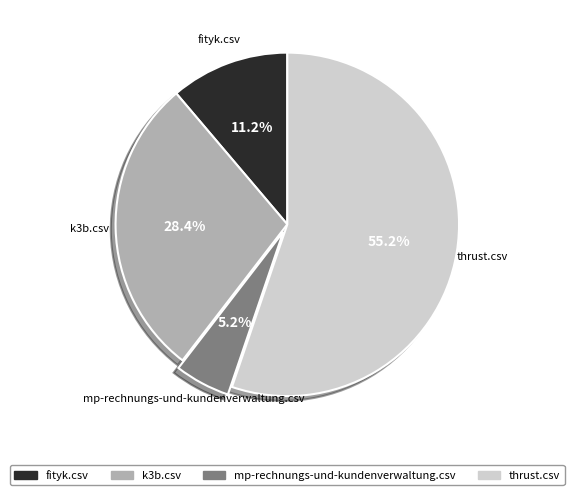

How many slices are in this pie chart?

4